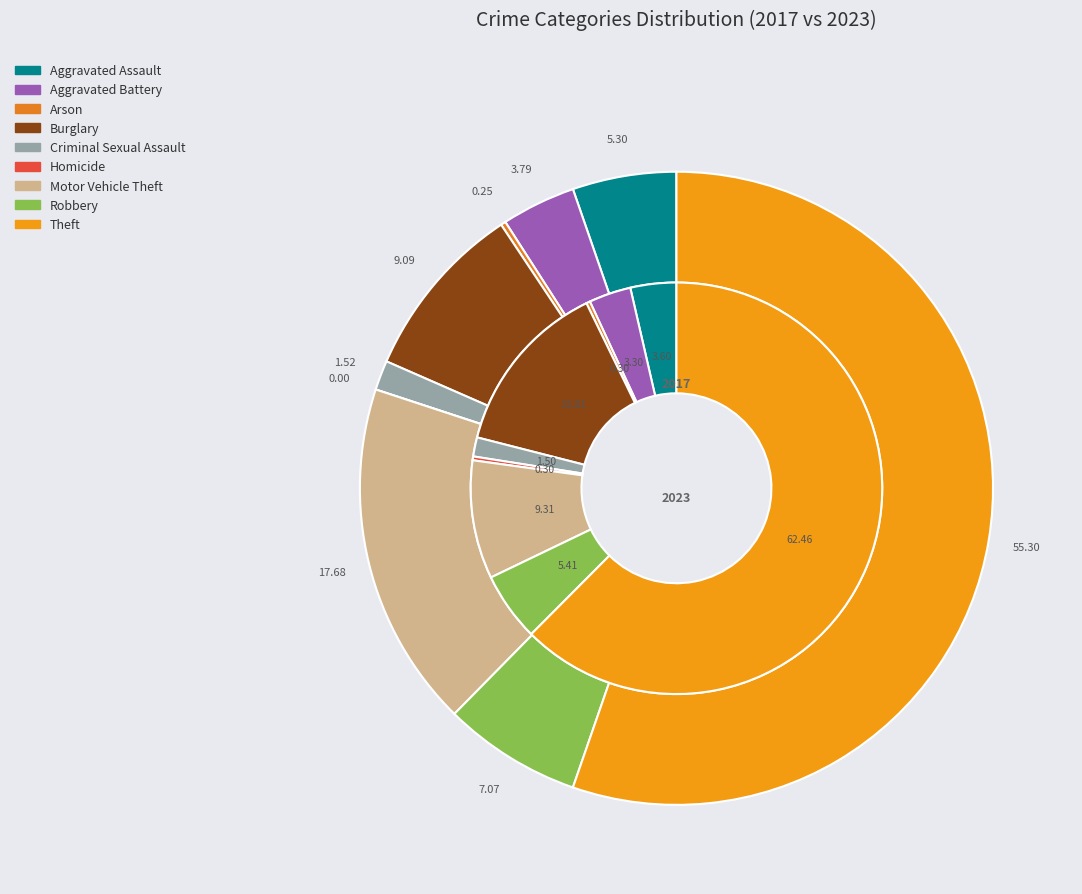

Which has a higher value, 5 or 6?

6